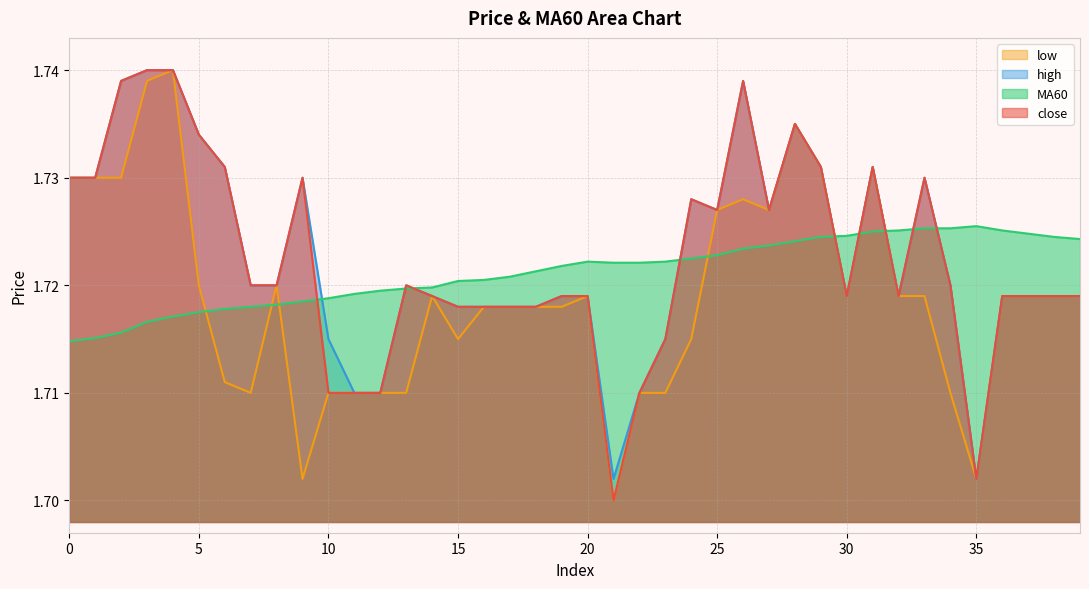

Between 12 and 21, which series saw the biggest shift?

close